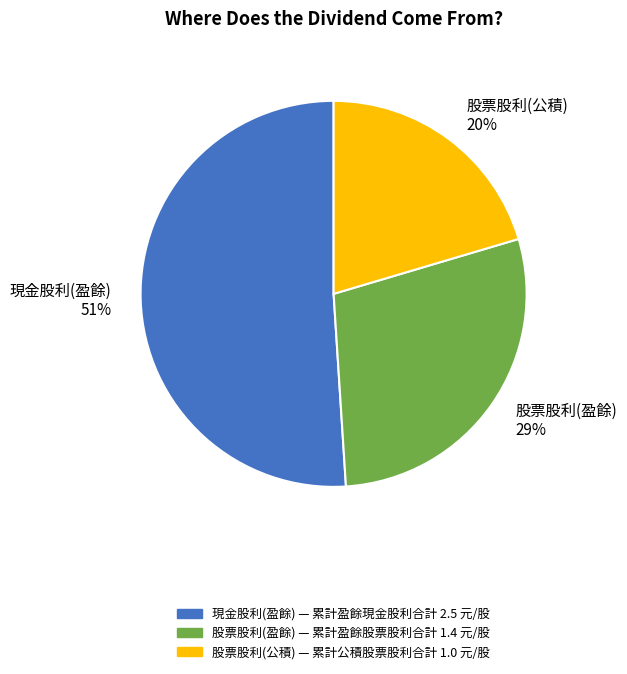

Which slice is the largest?

現金股利(盈餘)